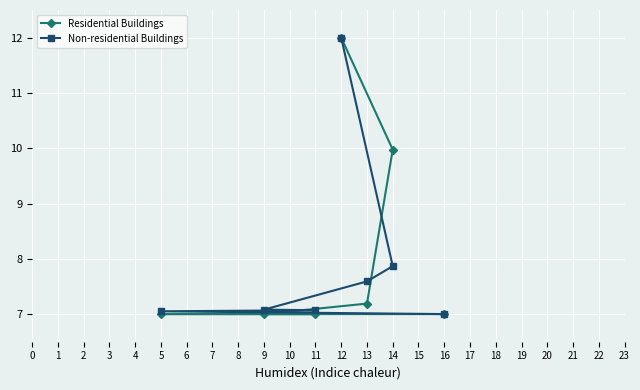

How many lines are shown in the chart?

2